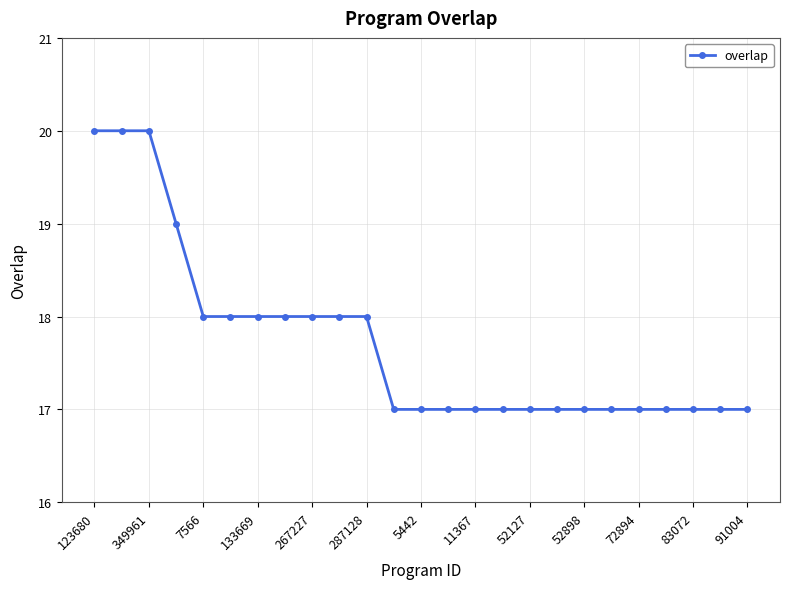

Does the chart have visible grid lines?

Yes